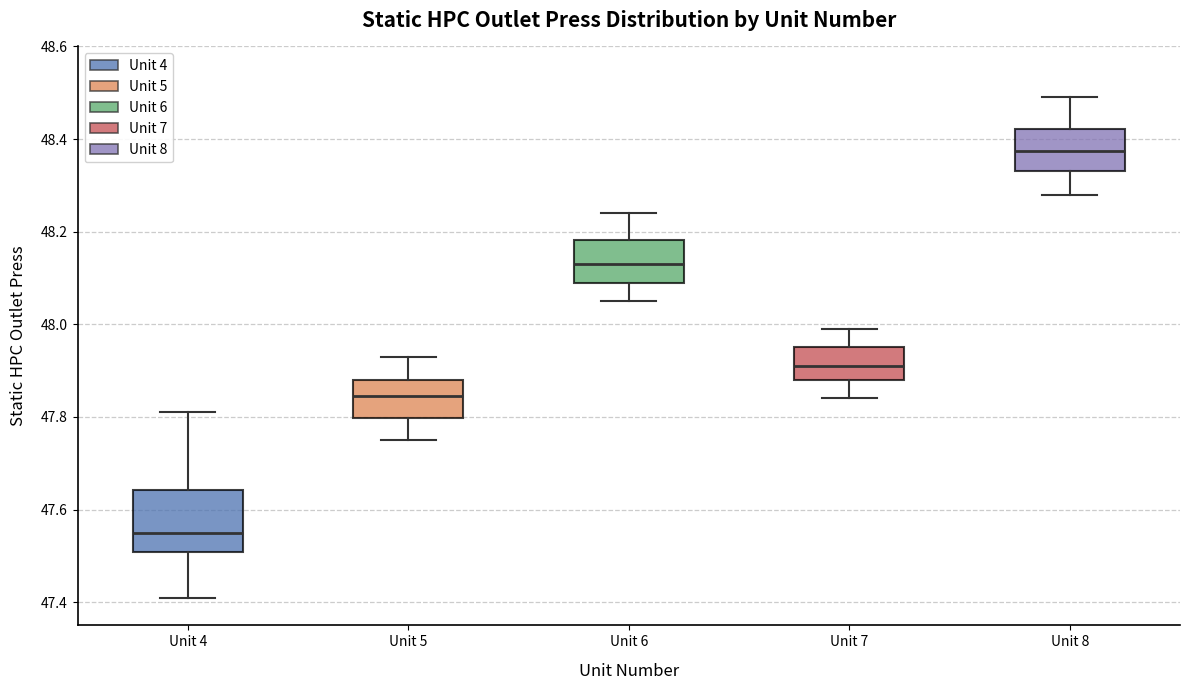

Reading left to right, read every box against the y-axis: the position of its median line, the range the box covers, and the ends of its whiskers. The values are not printed on the chart, so give them approximately, as read against the axis.

Unit 4: median 47.56, box 47.50 to 47.64, whiskers 47.42 to 47.82
Unit 5: median 47.84, box 47.80 to 47.88, whiskers 47.76 to 47.94
Unit 6: median 48.14, box 48.10 to 48.18, whiskers 48.06 to 48.24
Unit 7: median 47.92, box 47.88 to 47.96, whiskers 47.84 to 48.00
Unit 8: median 48.38, box 48.34 to 48.42, whiskers 48.28 to 48.50